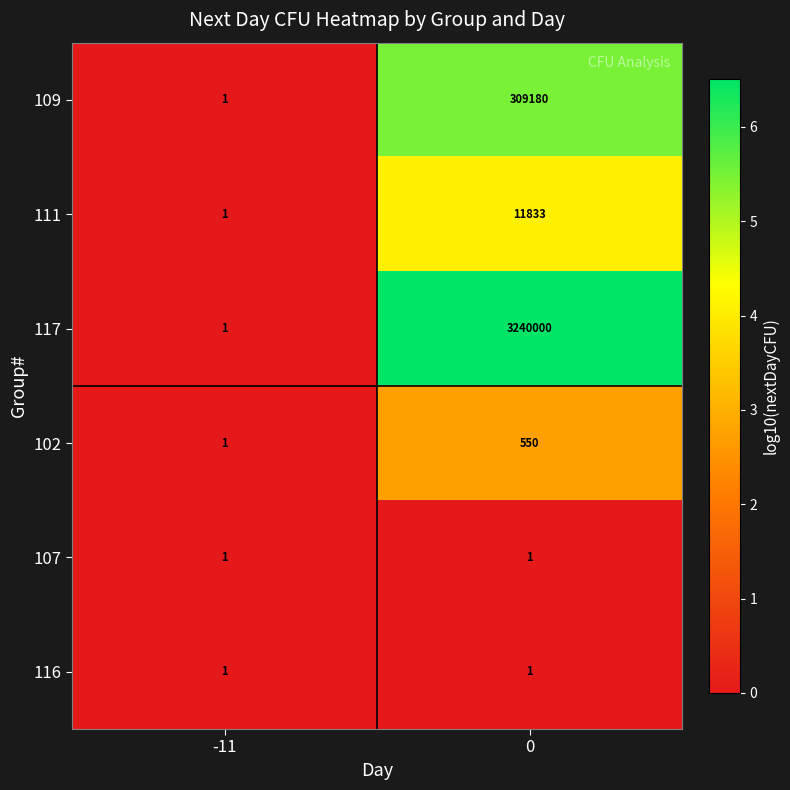

Reading right to left, transcribe all the data shown in this chart.

109: 309180	1
111: 11833	1
117: 3240000	1
102: 550	1
107: 1	1
116: 1	1